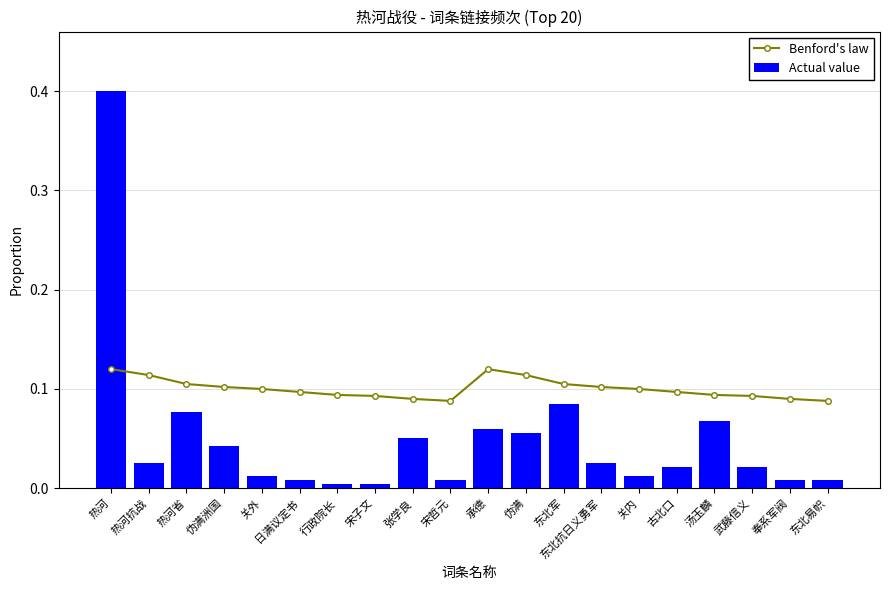

Reading right to left, extract all data points from this chart.

Benford's law: 东北易帜=0.1	奉系军阀=0.1	武藤信义=0.1	汤玉麟=0.1	古北口=0.1	关内=0.1	东北抗日义勇军=0.1	东北军=0.1	伪满=0.1	承德=0.1	宋哲元=0.1	张学良=0.1	宋子文=0.1	行政院长=0.1	日满议定书=0.1	关外=0.1	伪满洲国=0.1	热河省=0.1	热河抗战=0.1	热河=0.1
Actual value: 东北易帜=0.0	奉系军阀=0.0	武藤信义=0.0	汤玉麟=0.1	古北口=0.0	关内=0.0	东北抗日义勇军=0.0	东北军=0.1	伪满=0.1	承德=0.1	宋哲元=0.0	张学良=0.1	宋子文=0.0	行政院长=0.0	日满议定书=0.0	关外=0.0	伪满洲国=0.0	热河省=0.1	热河抗战=0.0	热河=0.4